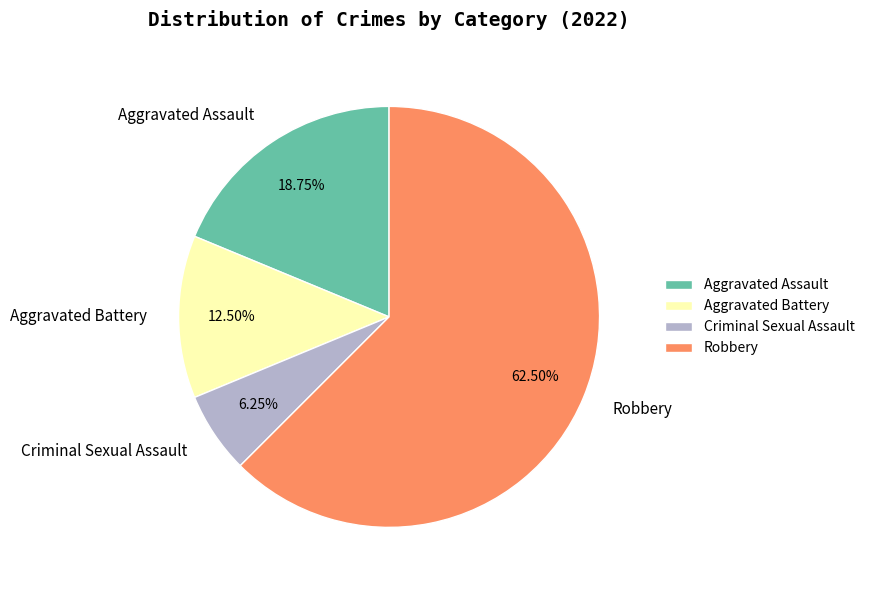

What is the majority slice?

Robbery